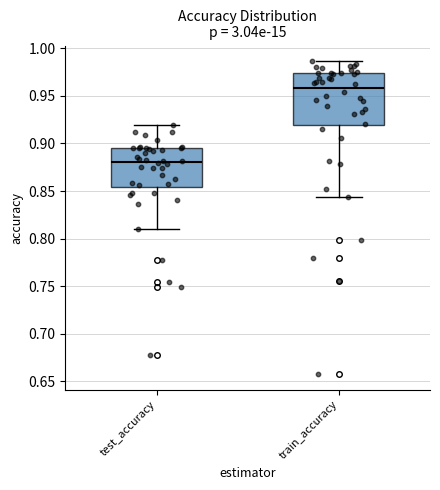

Reading left to right, read every box against the y-axis: the position of its median line, the range the box covers, and the ends of its whiskers. The values are not printed on the chart, so give them approximately, as read against the axis.

test_accuracy: median 0.880, box 0.855 to 0.895, whiskers 0.810 to 0.920
train_accuracy: median 0.960, box 0.920 to 0.975, whiskers 0.845 to 0.985